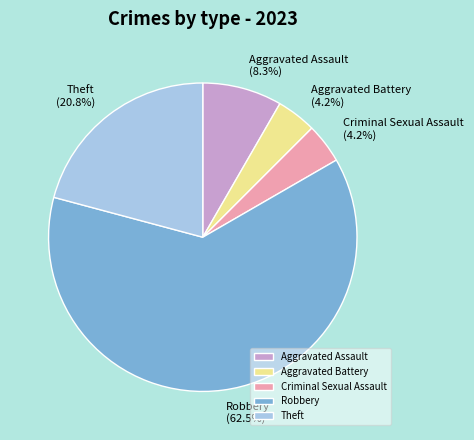

How many slices are in this pie chart?

5